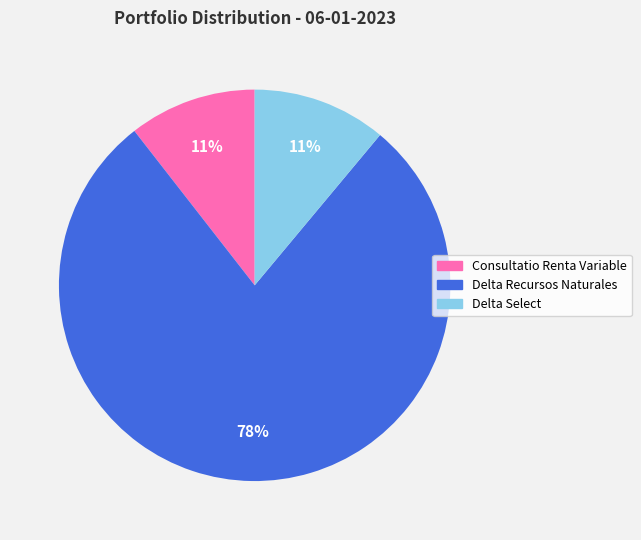

Is the sum of Consultatio Renta Variable and Delta Recursos Naturales greater than half?

Yes